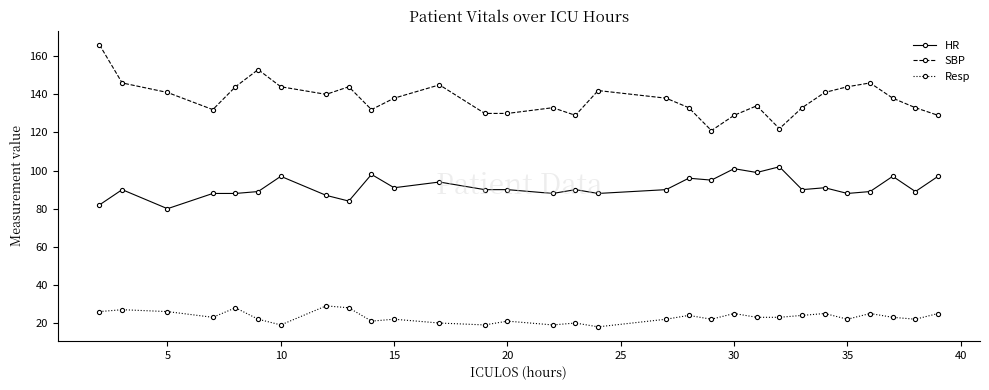

Rank the series by their maximum value, from lowest to highest.

Resp, HR, SBP